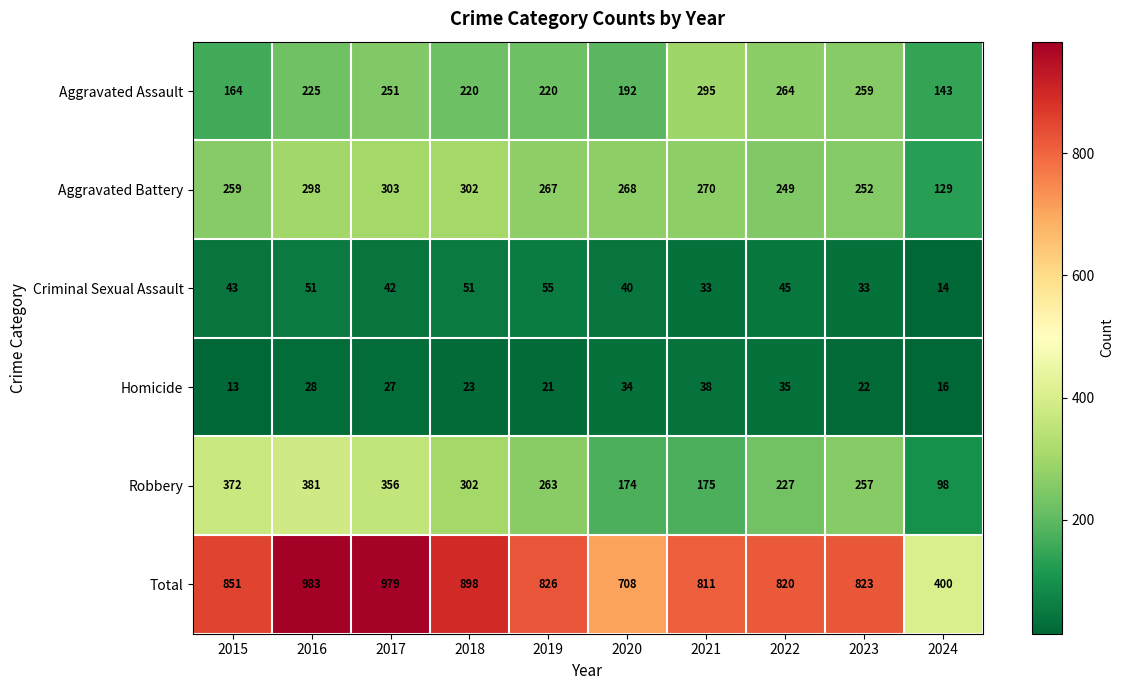

What is the smallest value displayed?

13